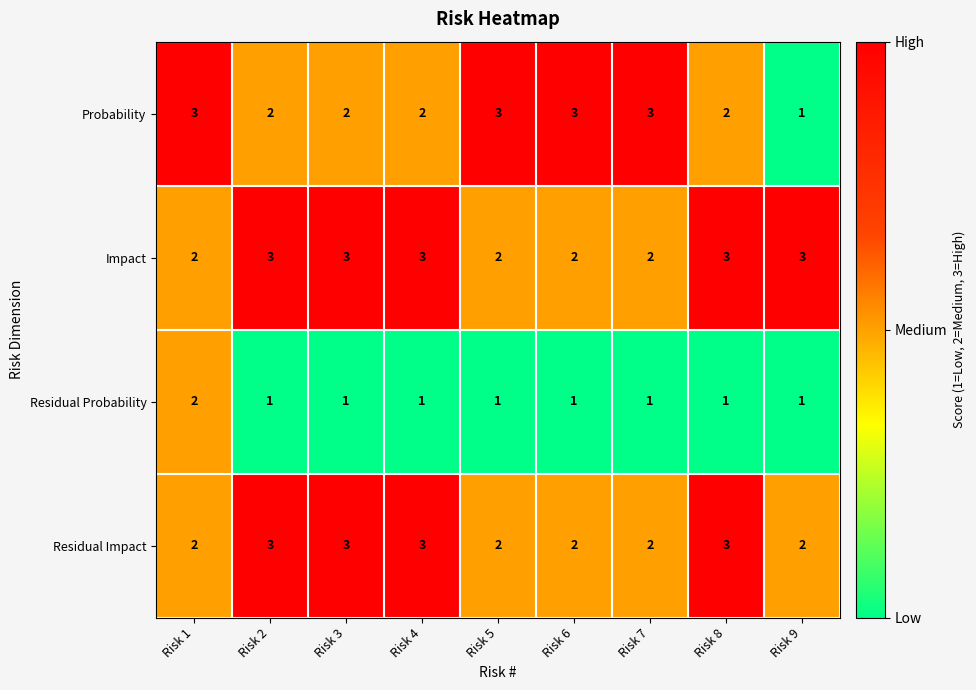

How many Impact values are between 2 and 3?

9